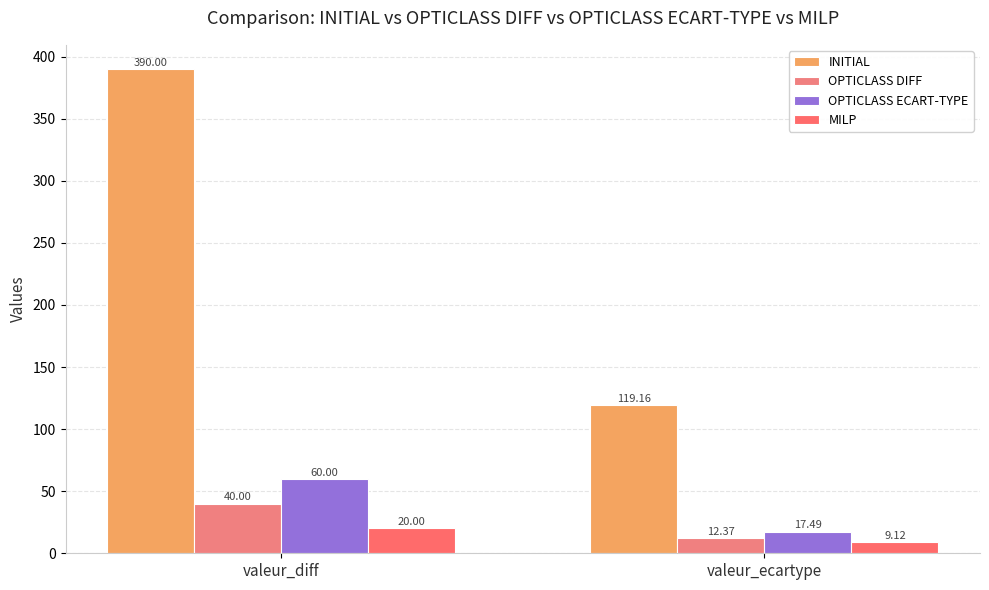

What is the sum of the OPTICLASS ECART-TYPE values at valeur_ecartype and valeur_diff?

77.5